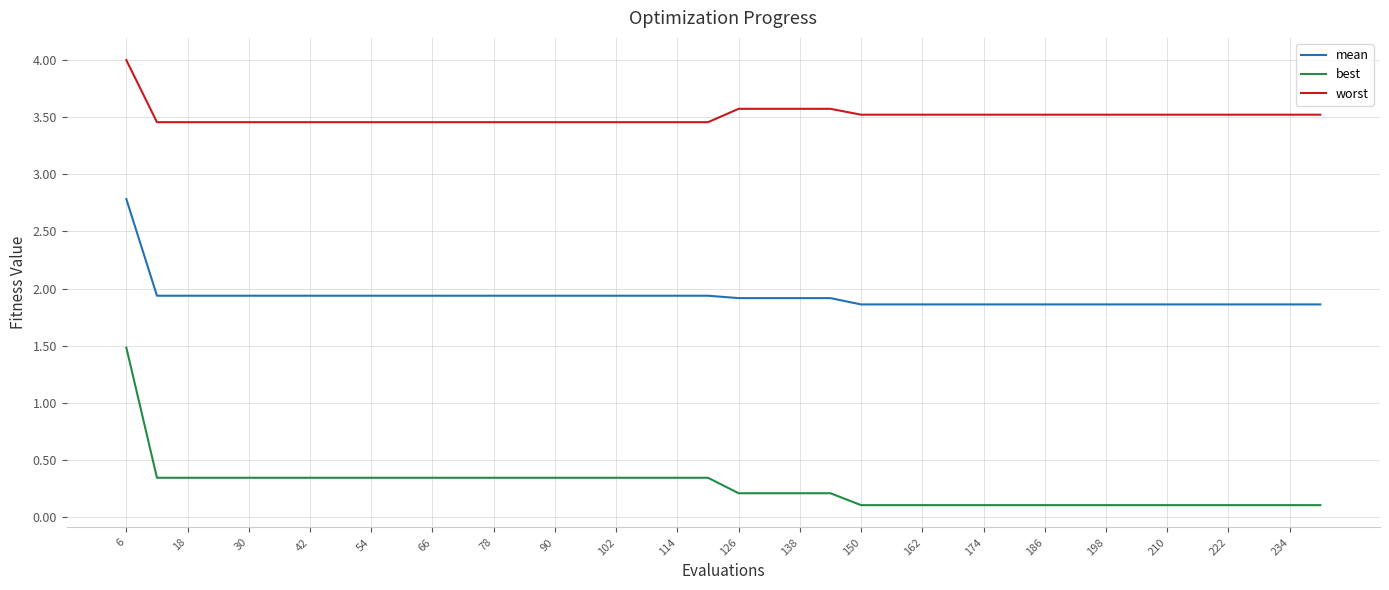

What is the maximum value for best?

1.5